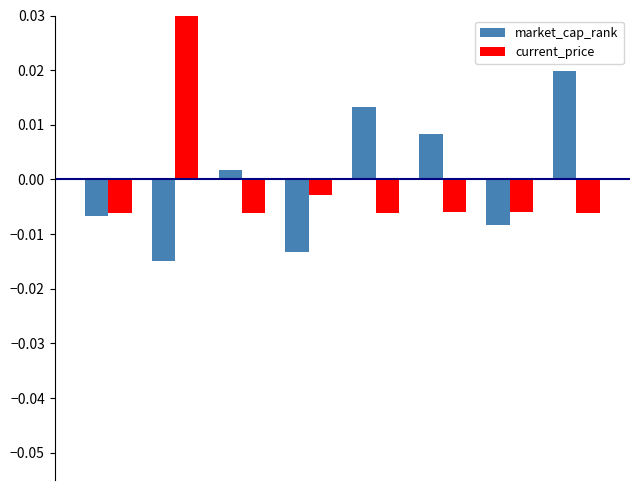

At how many categories does at least one series exceed 0?

5